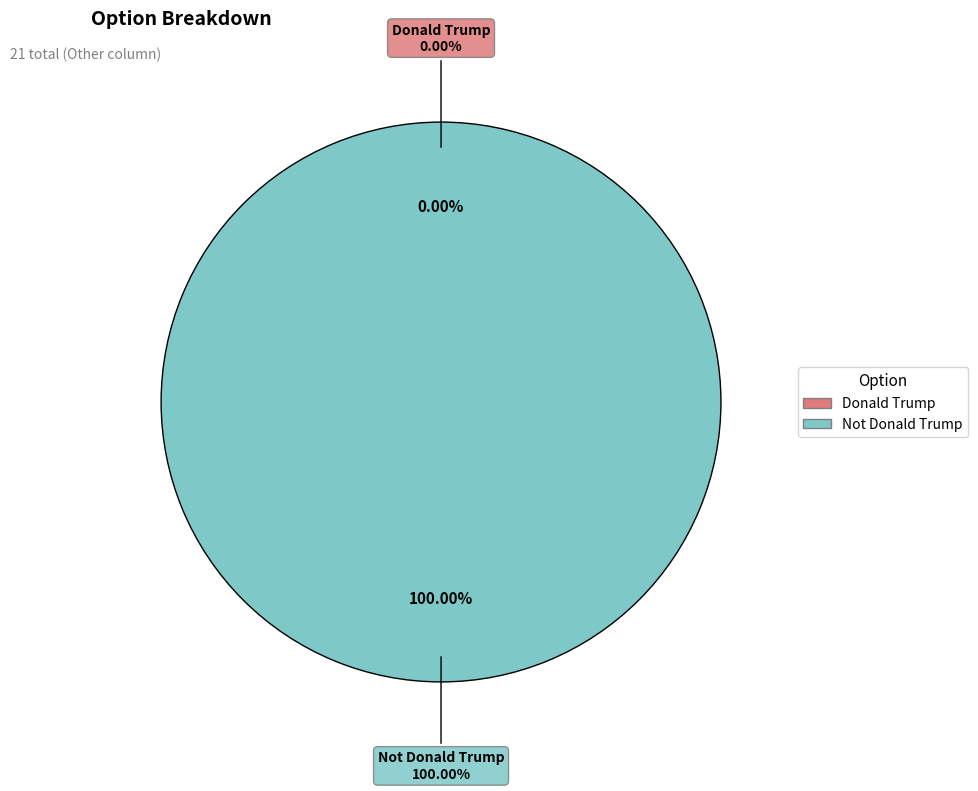

Which category accounts for the majority?

Not Donald Trump